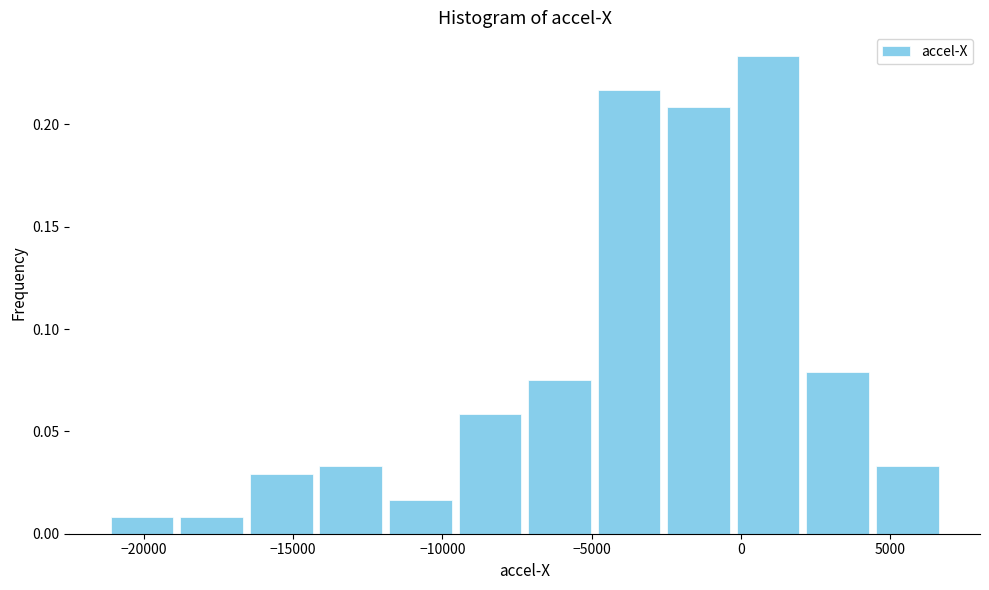

Reading left to right, list every bar in this chart as the range it spans on the x-axis followed by its height. Neither the bar edges nor the heights are printed on the chart, so give them approximately, as read against the axes.

-21000 to -19000: 0.010
-19000 to -16500: 0.010
-16500 to -14000: 0.030
-14000 to -12000: 0.035
-12000 to -9500: 0.015
-9500 to -7000: 0.060
-7000 to -5000: 0.075
-5000 to -2500: 0.215
-2500 to -500: 0.210
-500 to 2000: 0.235
2000 to 4500: 0.080
4500 to 6500: 0.035